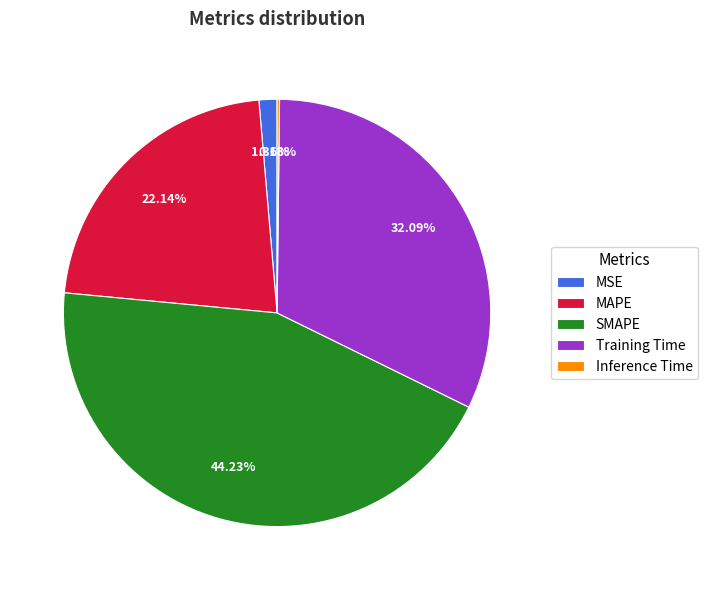

To the nearest percent, what is the difference between the largest and smallest slice percentages?

44%